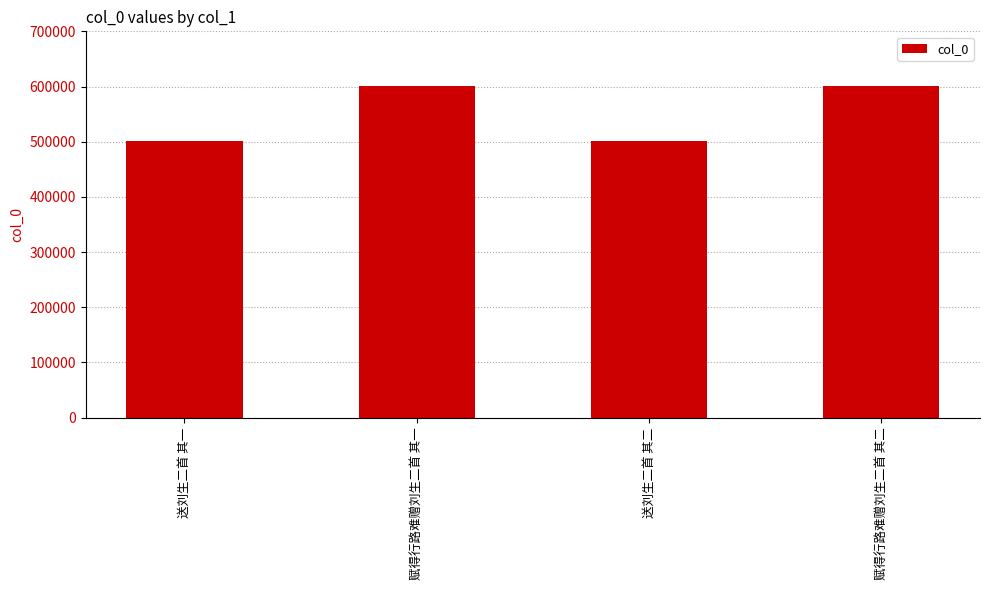

What is the greatest value displayed?

601664